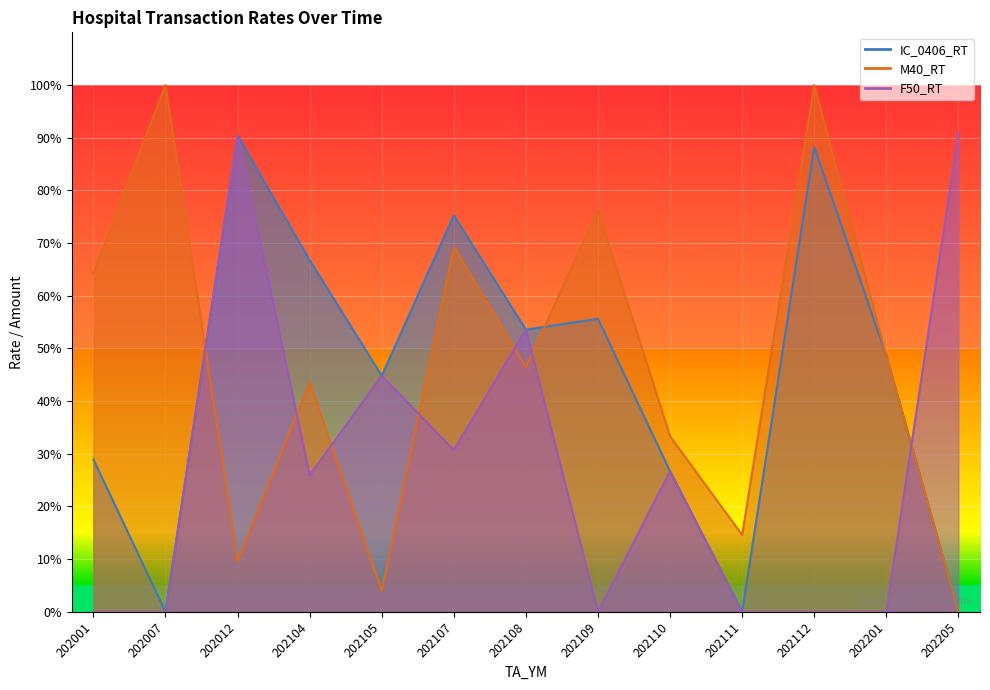

How many distinct data groups are displayed?

3